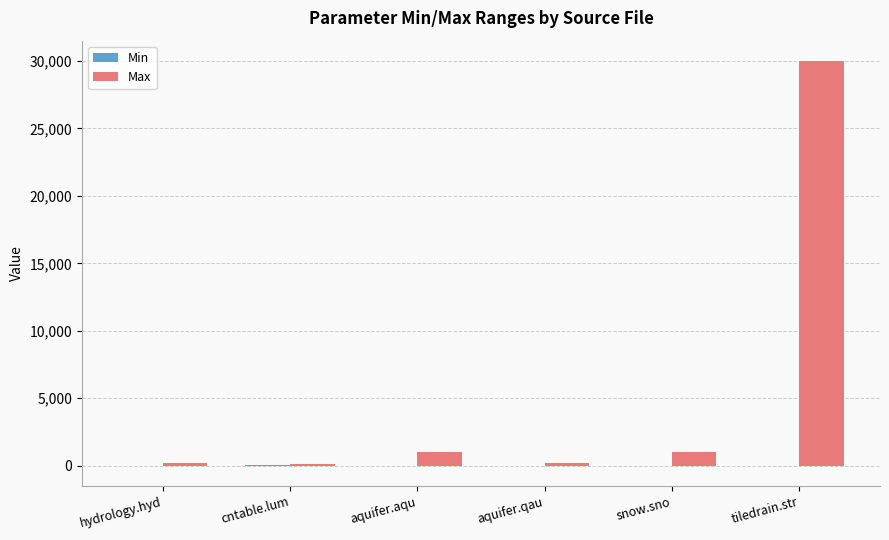

Between aquifer.aqu and tiledrain.str, which series saw the biggest shift?

Max